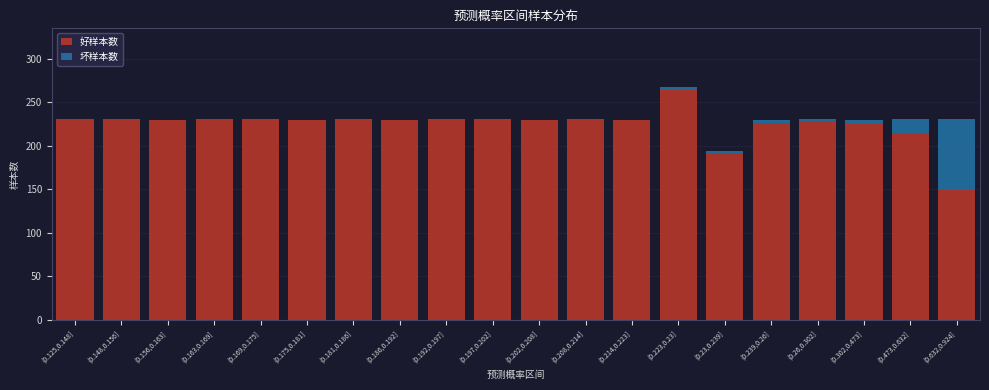

What is the highest value of the 好样本数 series?

264